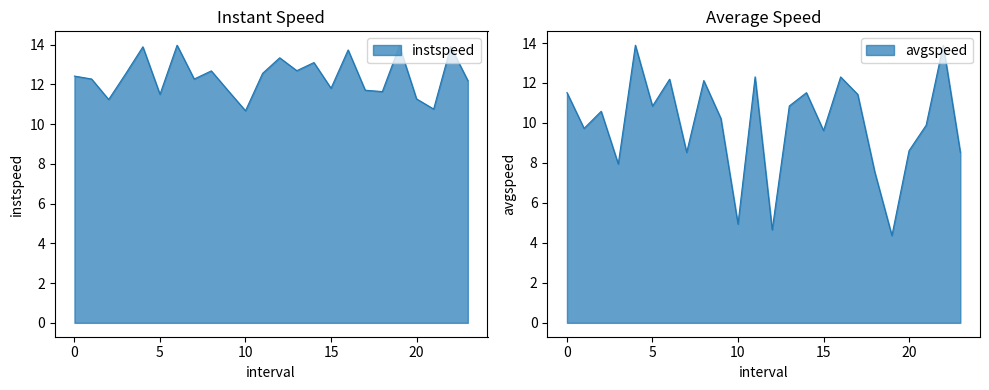

How many data points in instspeed are less than 12?

9